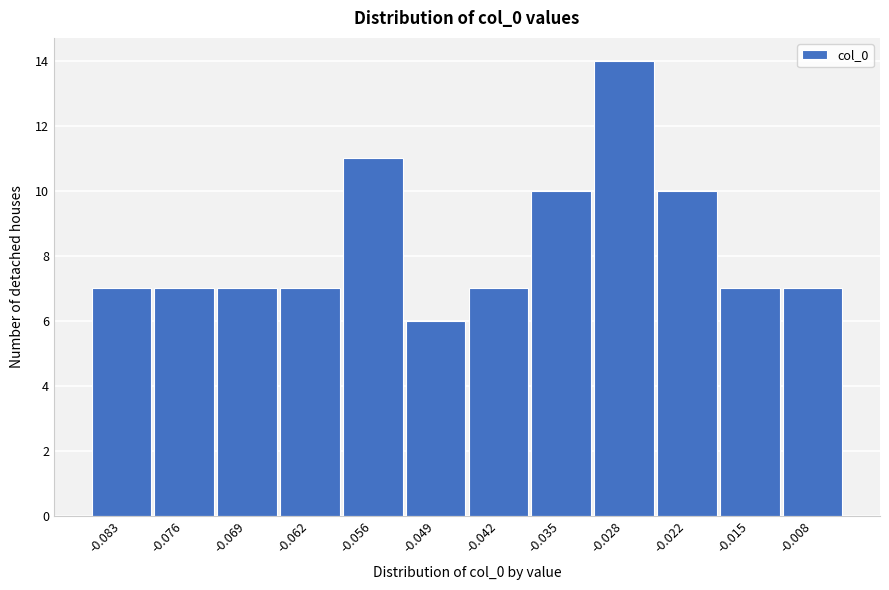

Reading right to left, list all the values displayed in this chart.

-0.008=7	-0.015=7	-0.022=10	-0.028=14	-0.035=10	-0.042=7	-0.049=6	-0.056=11	-0.062=7	-0.069=7	-0.076=7	-0.083=7